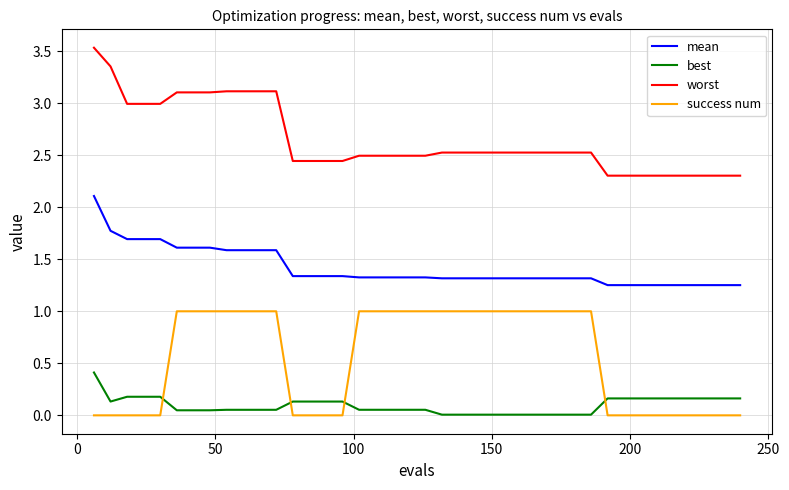

True or false: worst and best intersect in this chart.

False